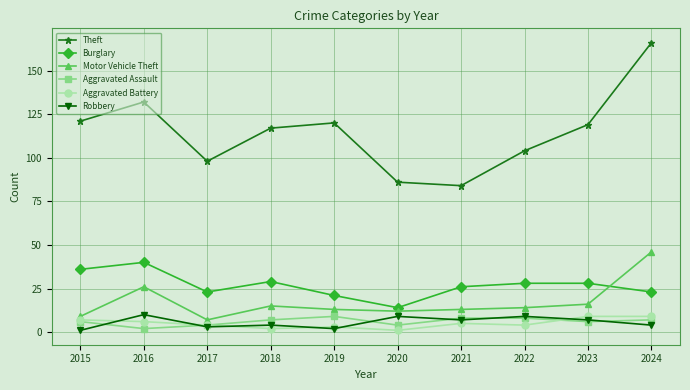

Which series changed the most between 2018 and 2024?

Theft